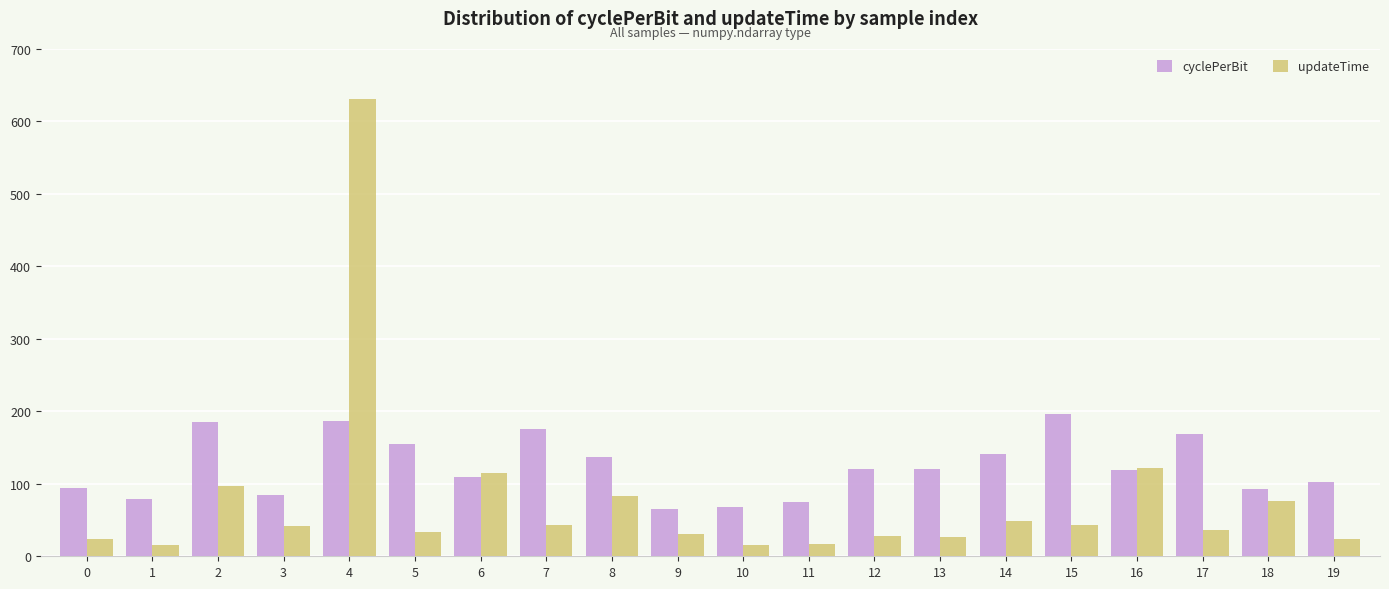

At how many categories does at least one series exceed 380?

1